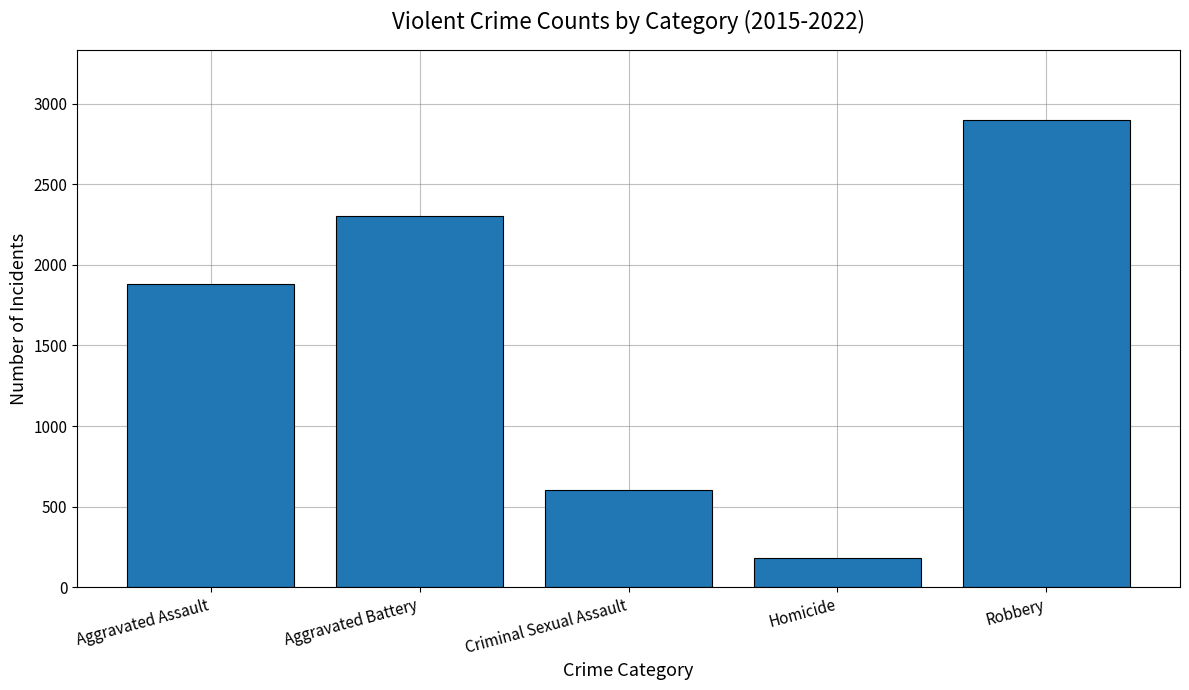

Approximately how many times larger is the value at Aggravated Battery compared to Aggravated Assault?

1.2